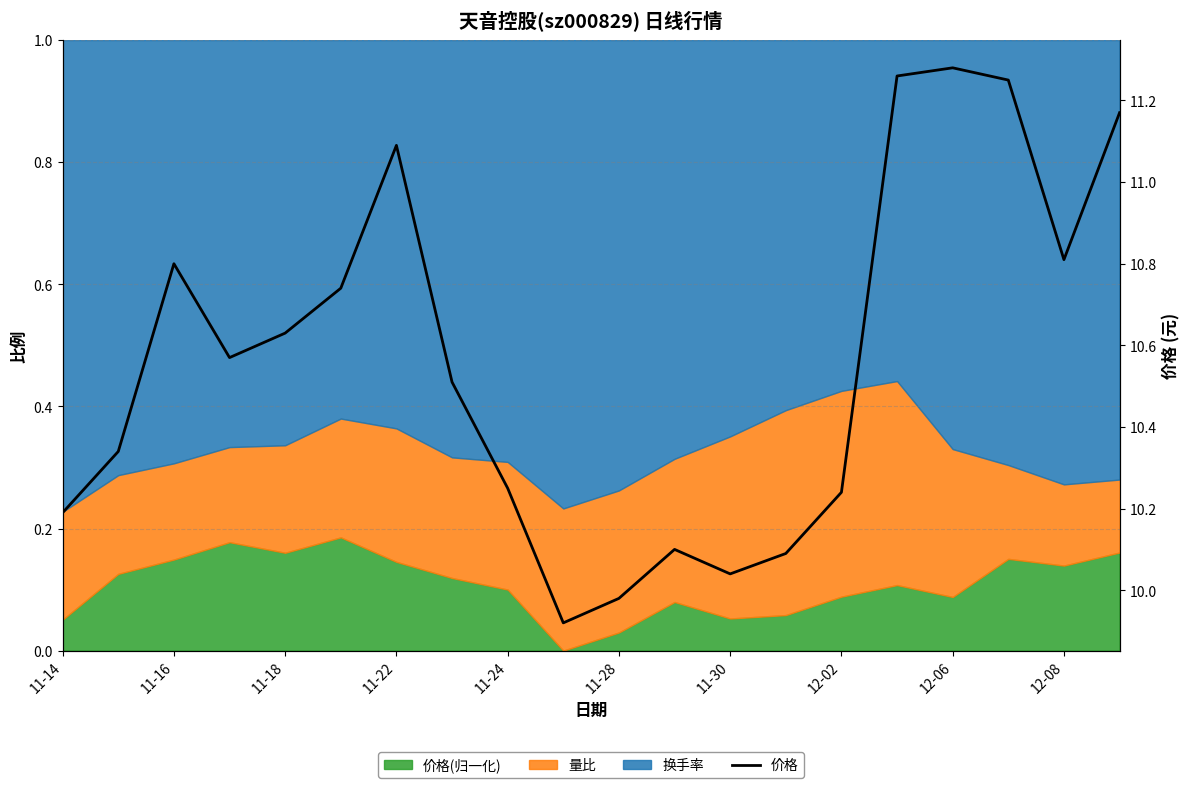

True or false: there are more than 1 points higher than both neighbors.

True